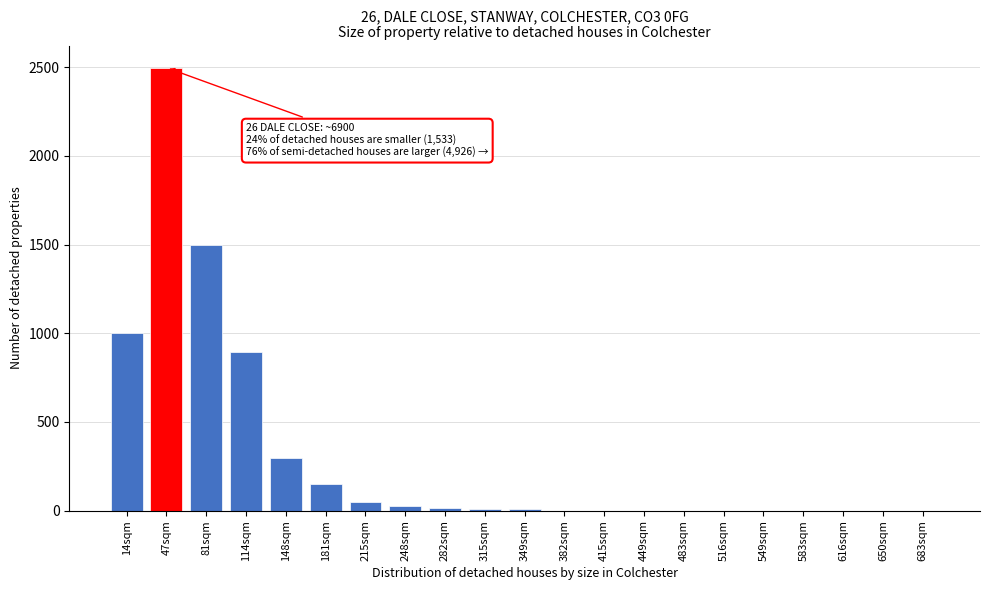

What is the sum of all values?

6445